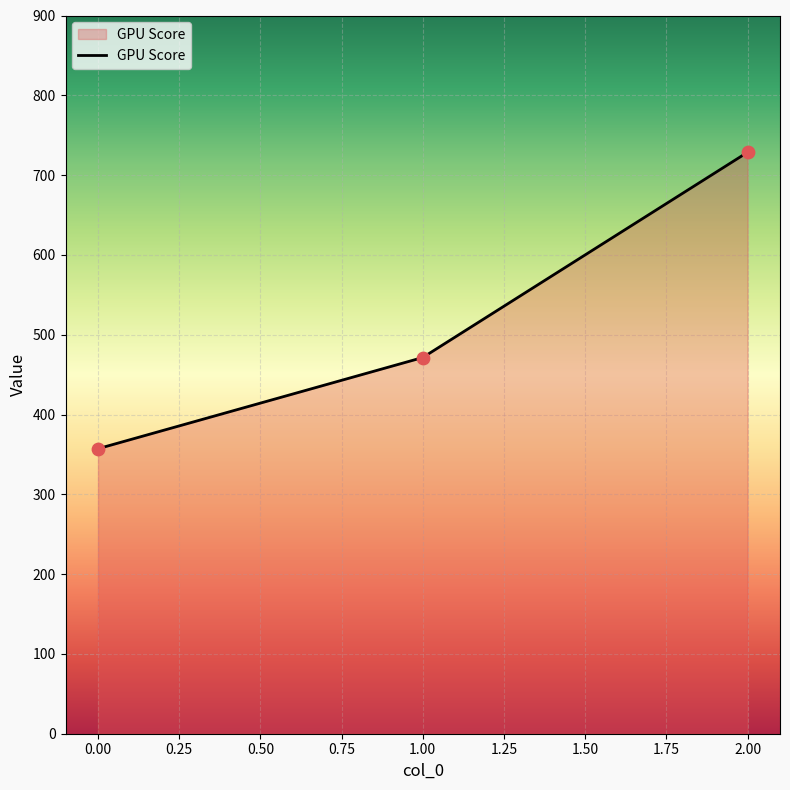

What is the change in value from 0.00 to 2.00?

+371.4